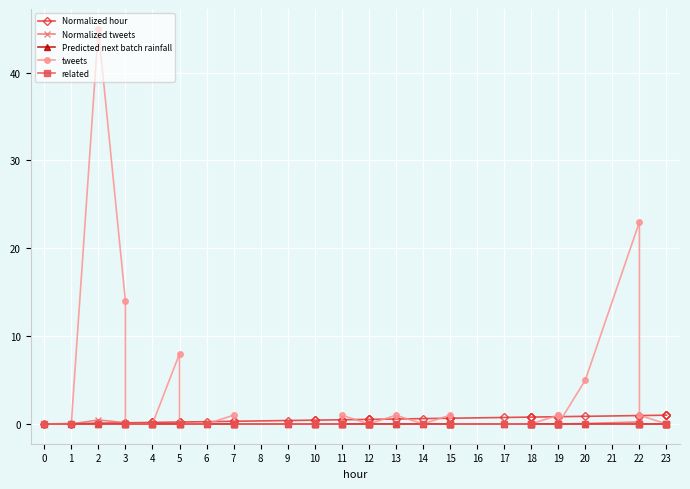

How many data points in tweets are above 0?

12